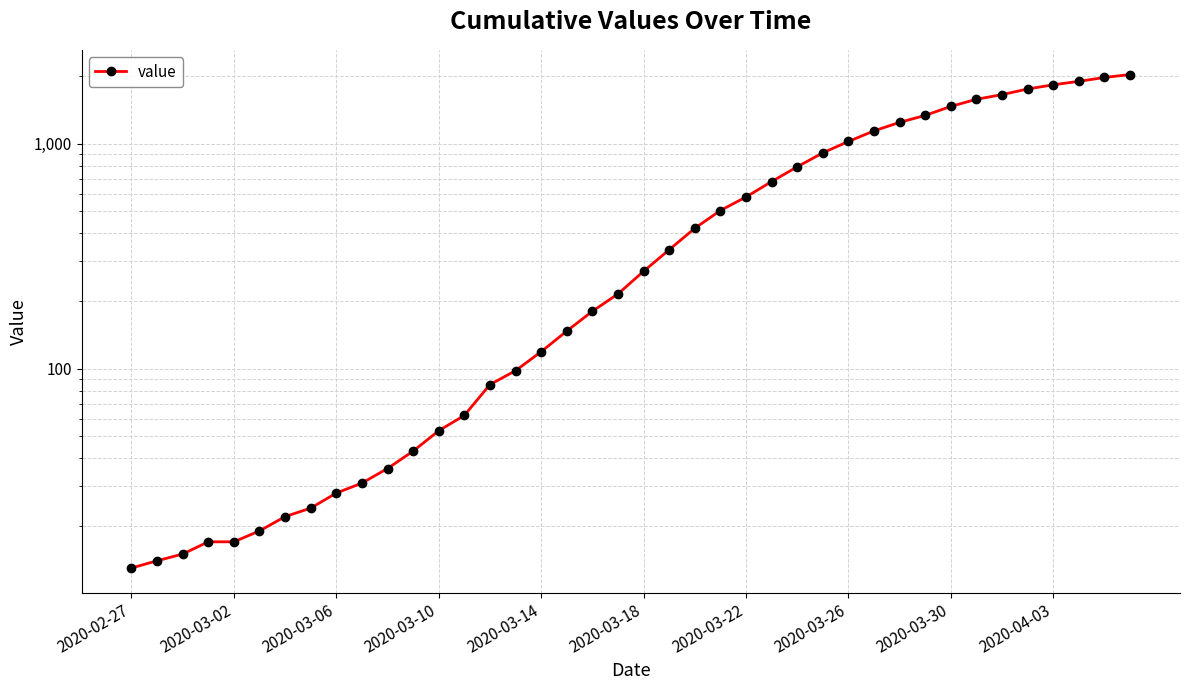

Count the number of values greater than 271.

19